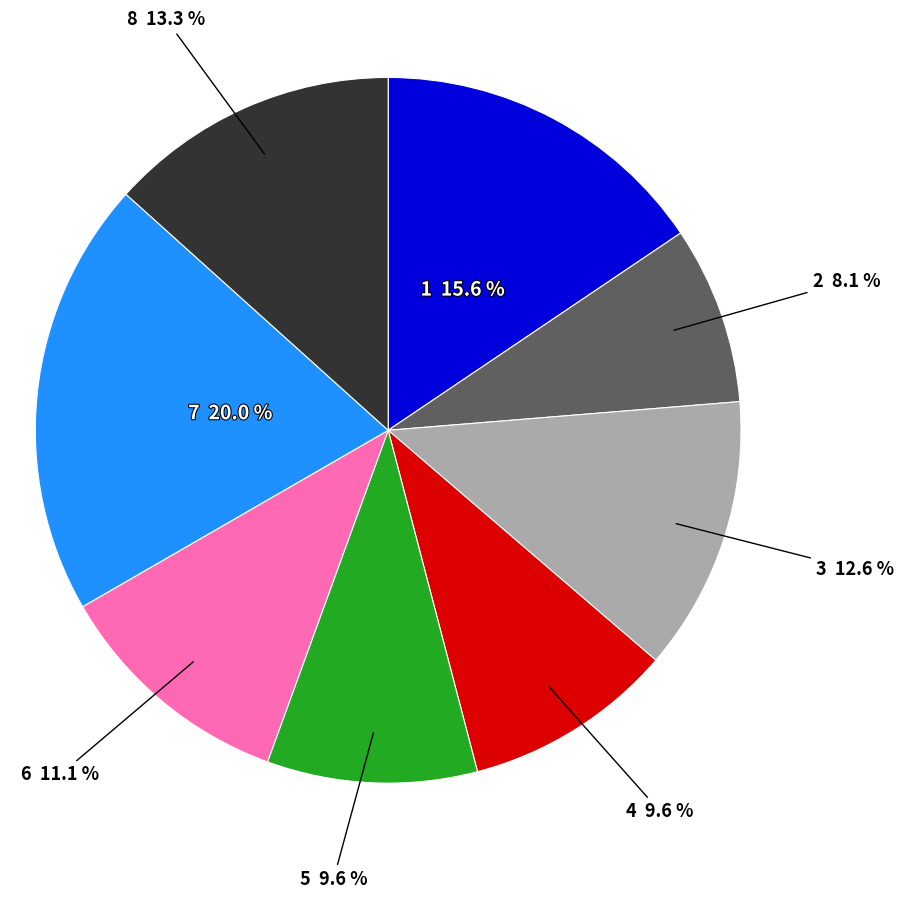

Is there a majority slice in this chart?

No